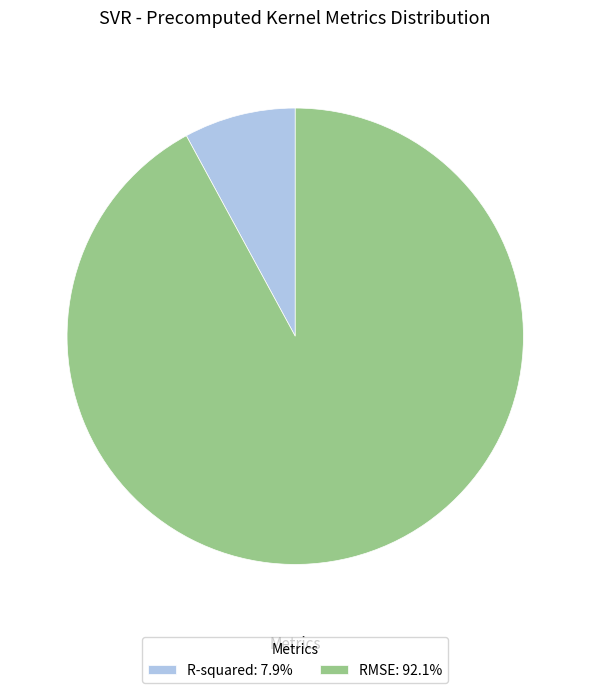

Is it true that RMSE is 92% of the pie?

True